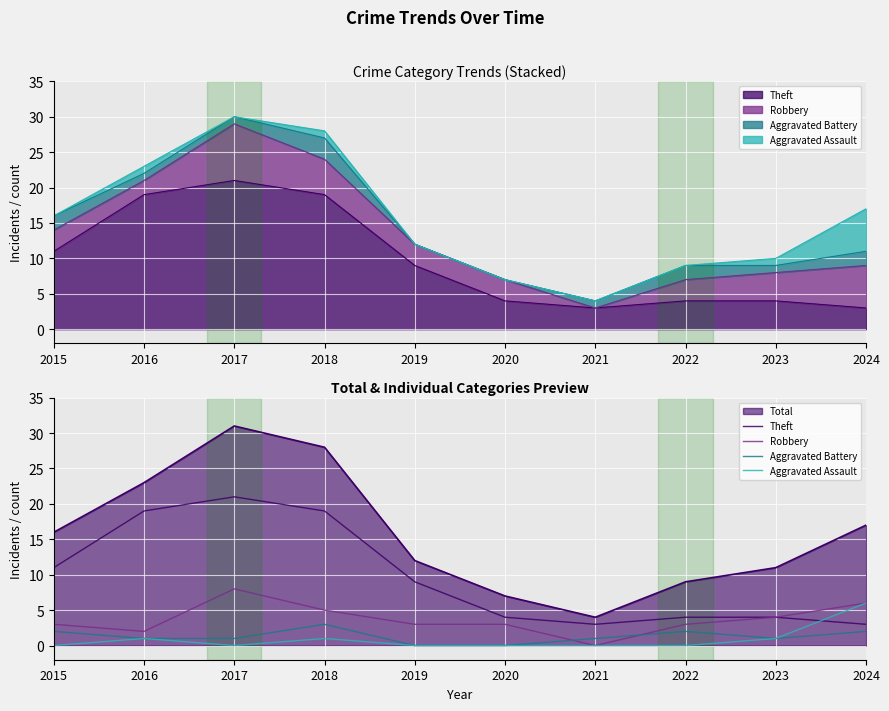

Reading left to right, what are all the values shown in this chart?

Theft: 2015=11	2016=19	2017=21	2018=19	2019=9	2020=4	2021=3	2022=4	2023=4	2024=3
Robbery: 2015=3	2016=2	2017=8	2018=5	2019=3	2020=3	2021=0	2022=3	2023=4	2024=6
Aggravated Battery: 2015=2	2016=1	2017=1	2018=3	2019=0	2020=0	2021=1	2022=2	2023=1	2024=2
Aggravated Assault: 2015=0	2016=1	2017=0	2018=1	2019=0	2020=0	2021=0	2022=0	2023=1	2024=6